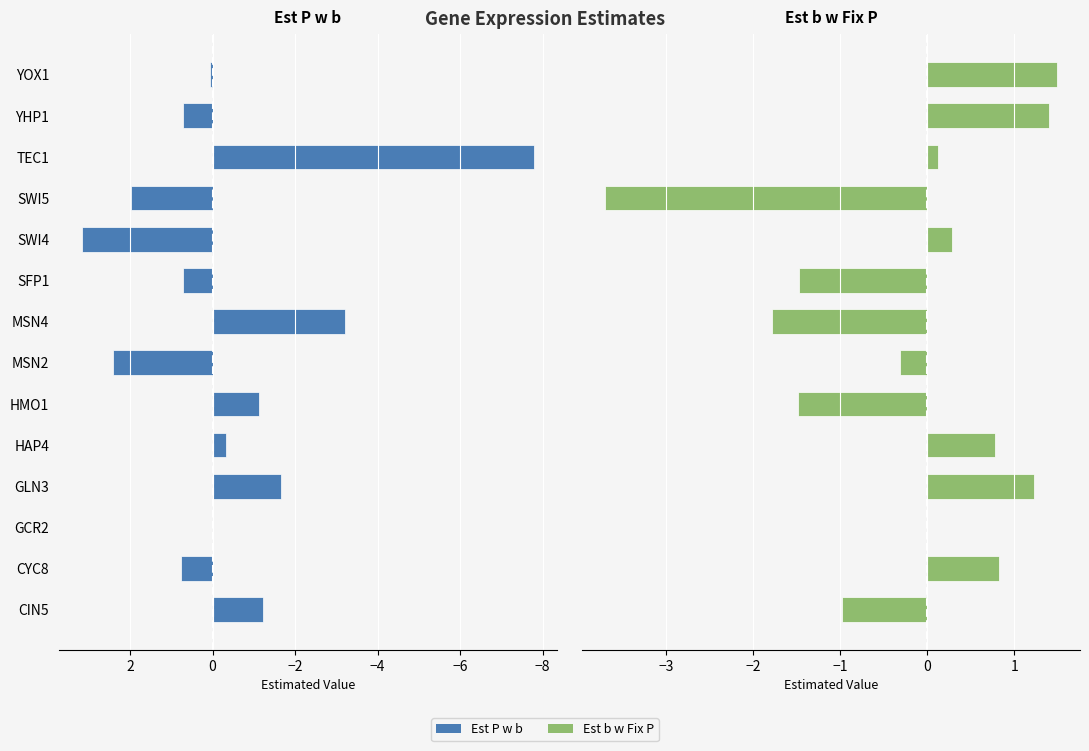

List the series in order of their overall mean, lowest first.

Est P w b, Est b w Fix P